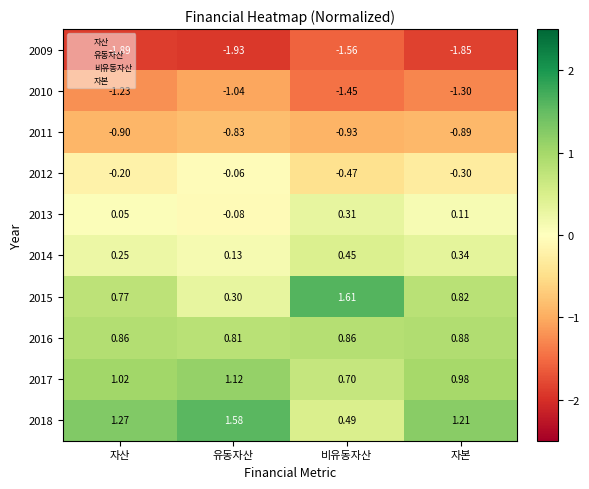

What is the difference between the highest and lowest values at 비유동자산?

3.2